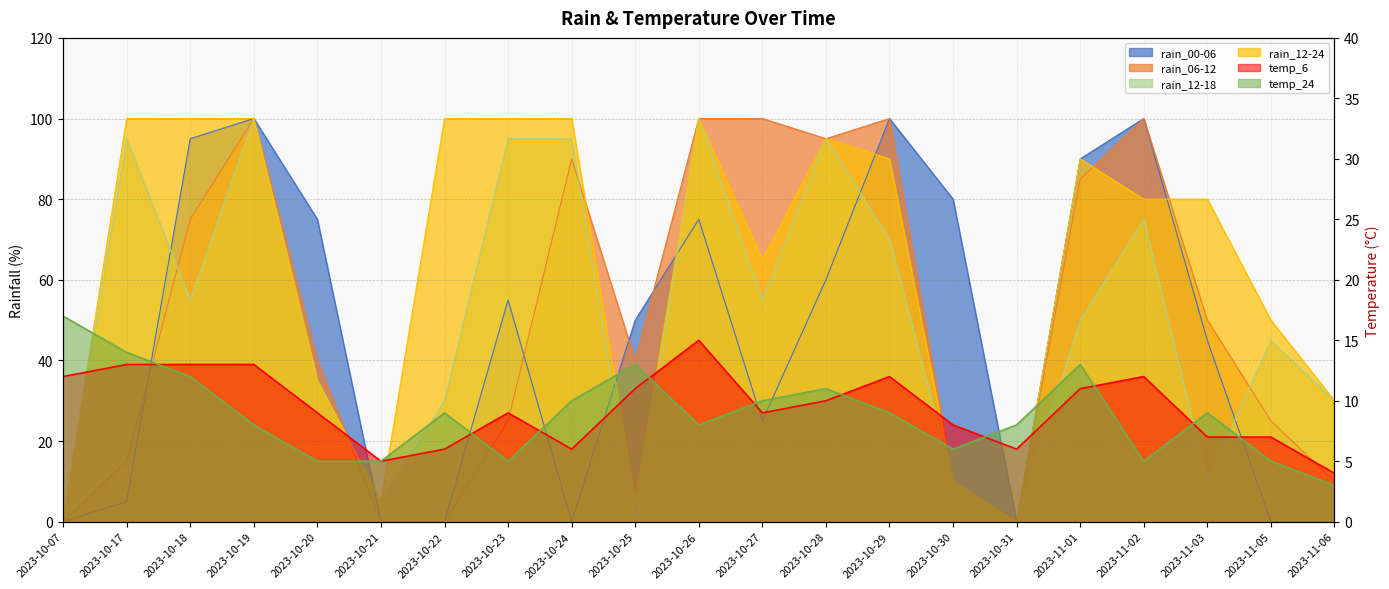

Which series has the largest range (max minus min)?

rain_00-06